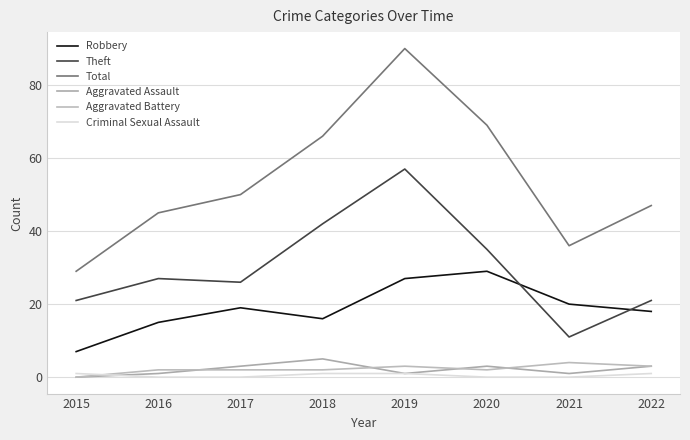

Which series has the largest total across all categories?

Total